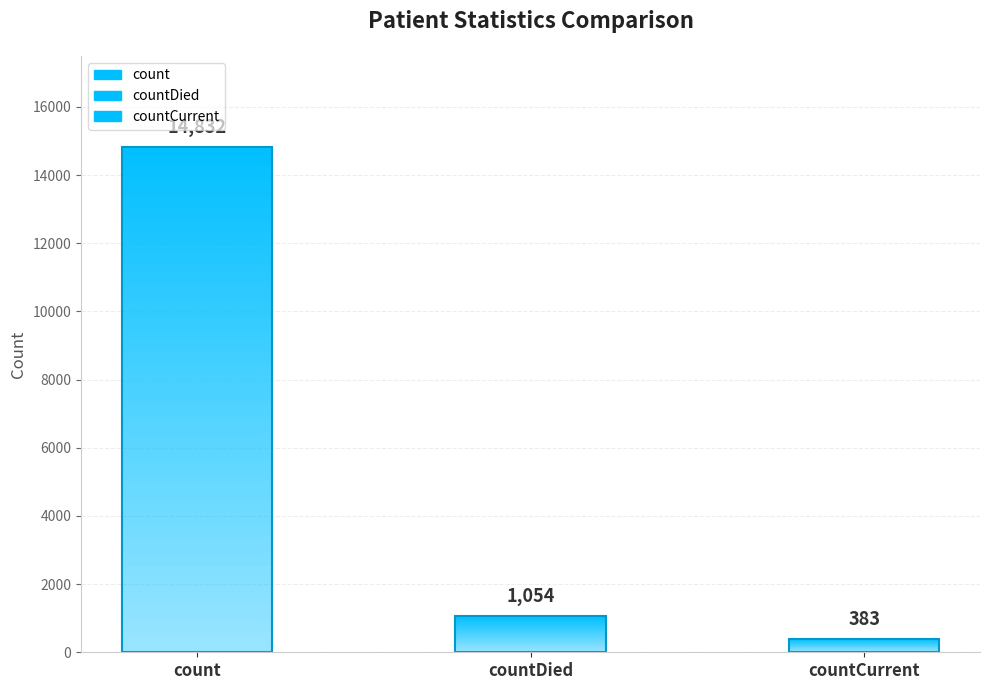

What is the change in value from count to countDied?

-13778